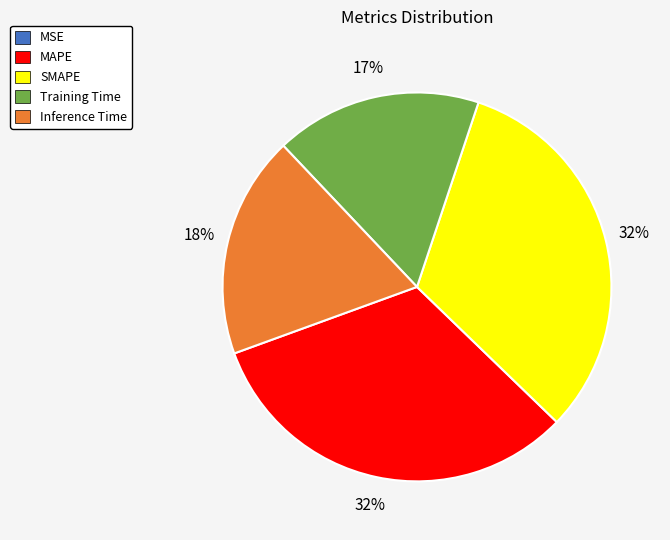

To the nearest percent, what percentage of the pie is Training Time?

17%